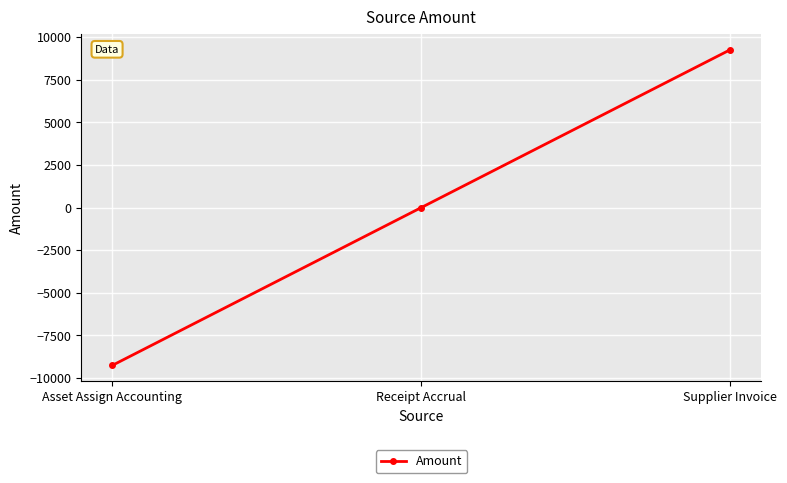

True or false: the data shows 9266 at Supplier Invoice.

True